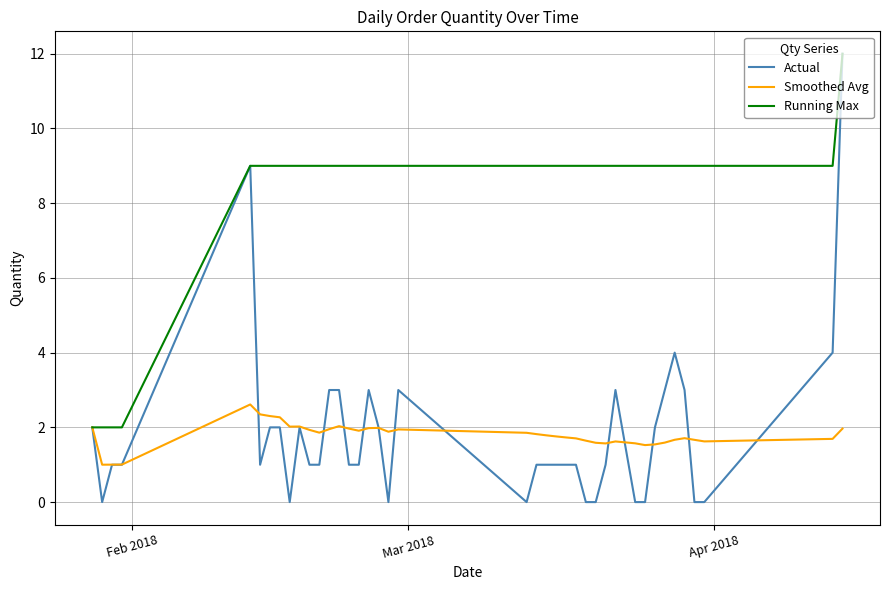

Does the chart display data point markers on the line(s)?

No